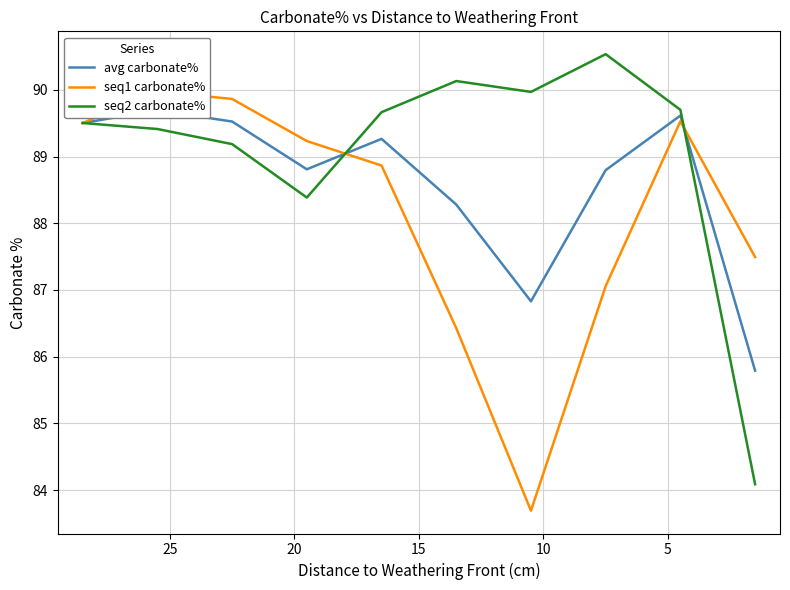

At which category is the sum across all series the highest?

5